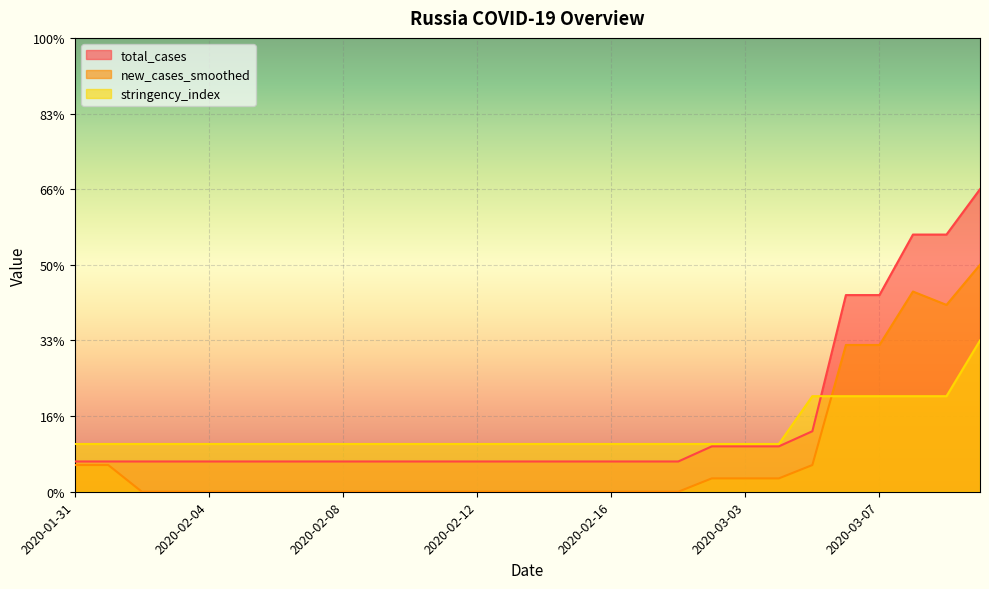

How many lines are shown in the chart?

3